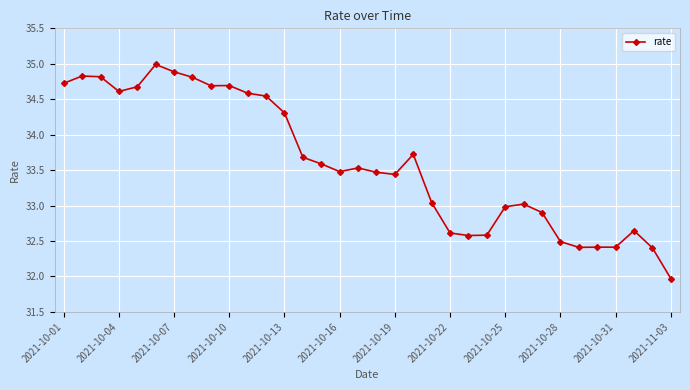

What is the smallest value displayed?

32.0